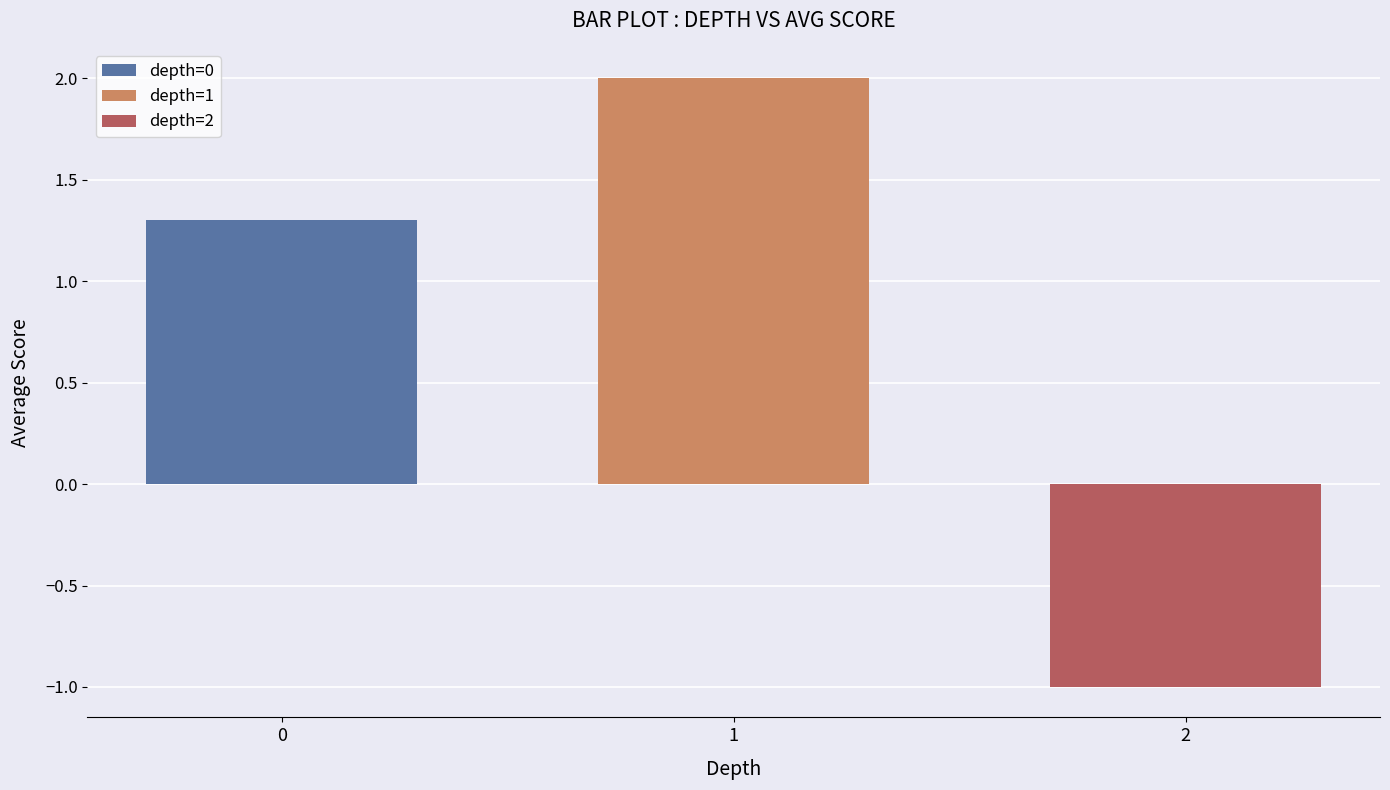

Which series has the widest spread of values?

depth=0